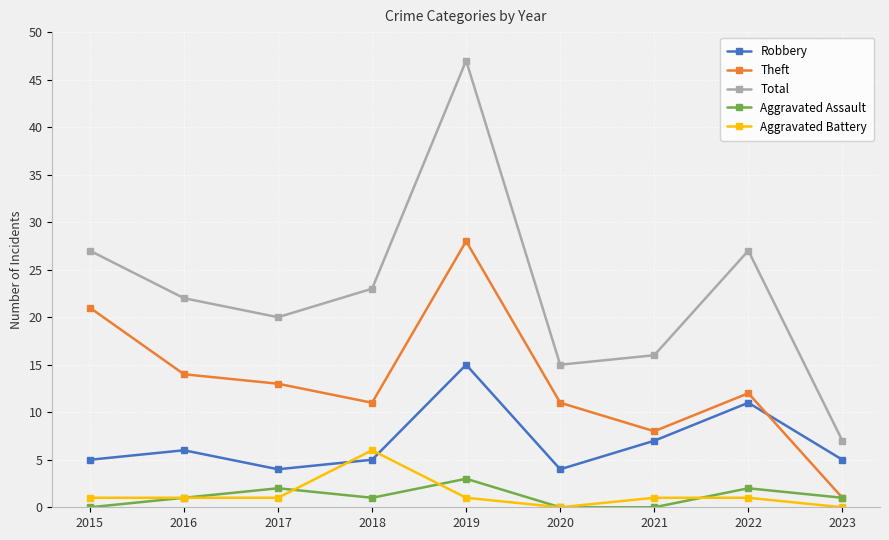

List the series in order of their peak value, highest first.

Total, Theft, Robbery, Aggravated Battery, Aggravated Assault